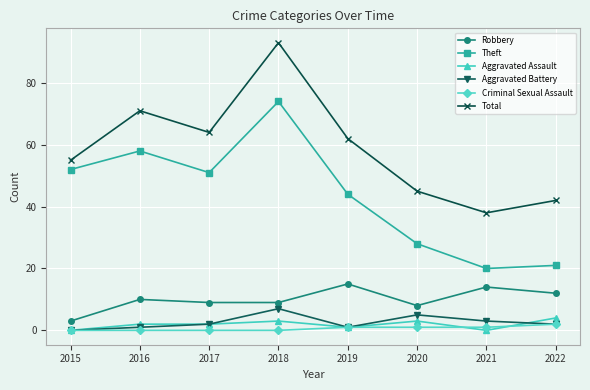

How many series are shown in this chart?

6